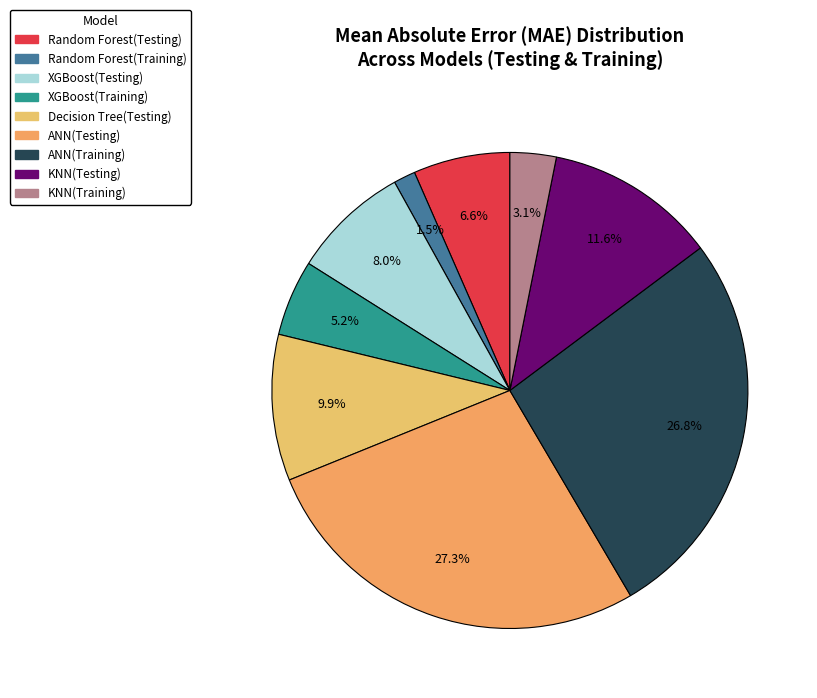

To the nearest percent, what percentage of the pie is KNN(Training)?

3%